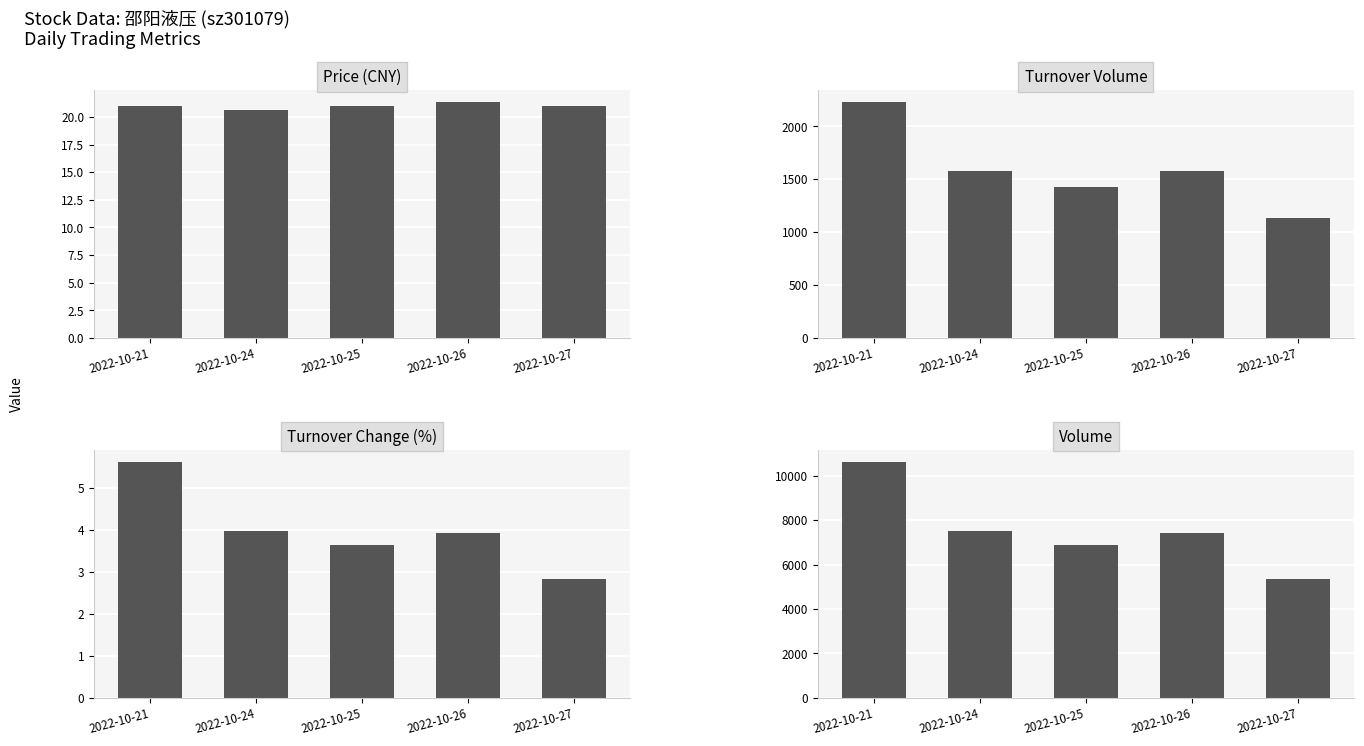

What is the difference between the maximum and minimum values in the t_change series?

2.8